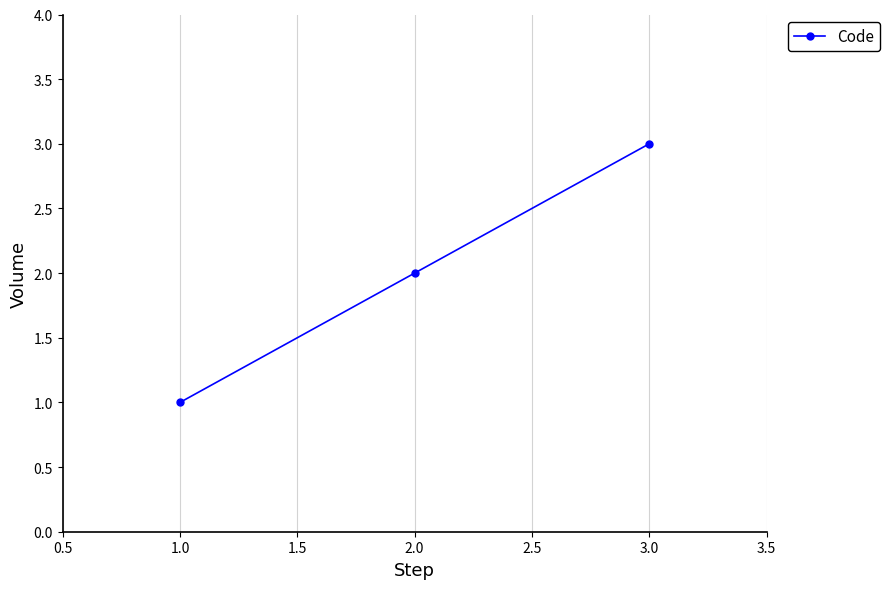

What is the sum of all values?

6